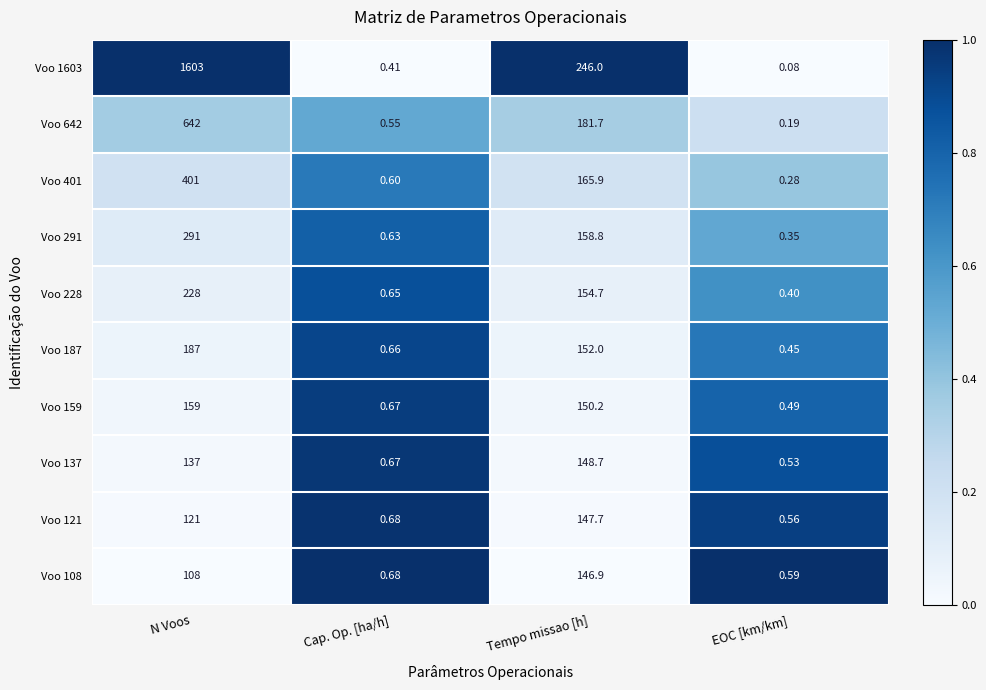

Is the value of Voo 137 at N Voos greater than the value of Voo 228 at Cap. Op. [ha/h]?

Yes